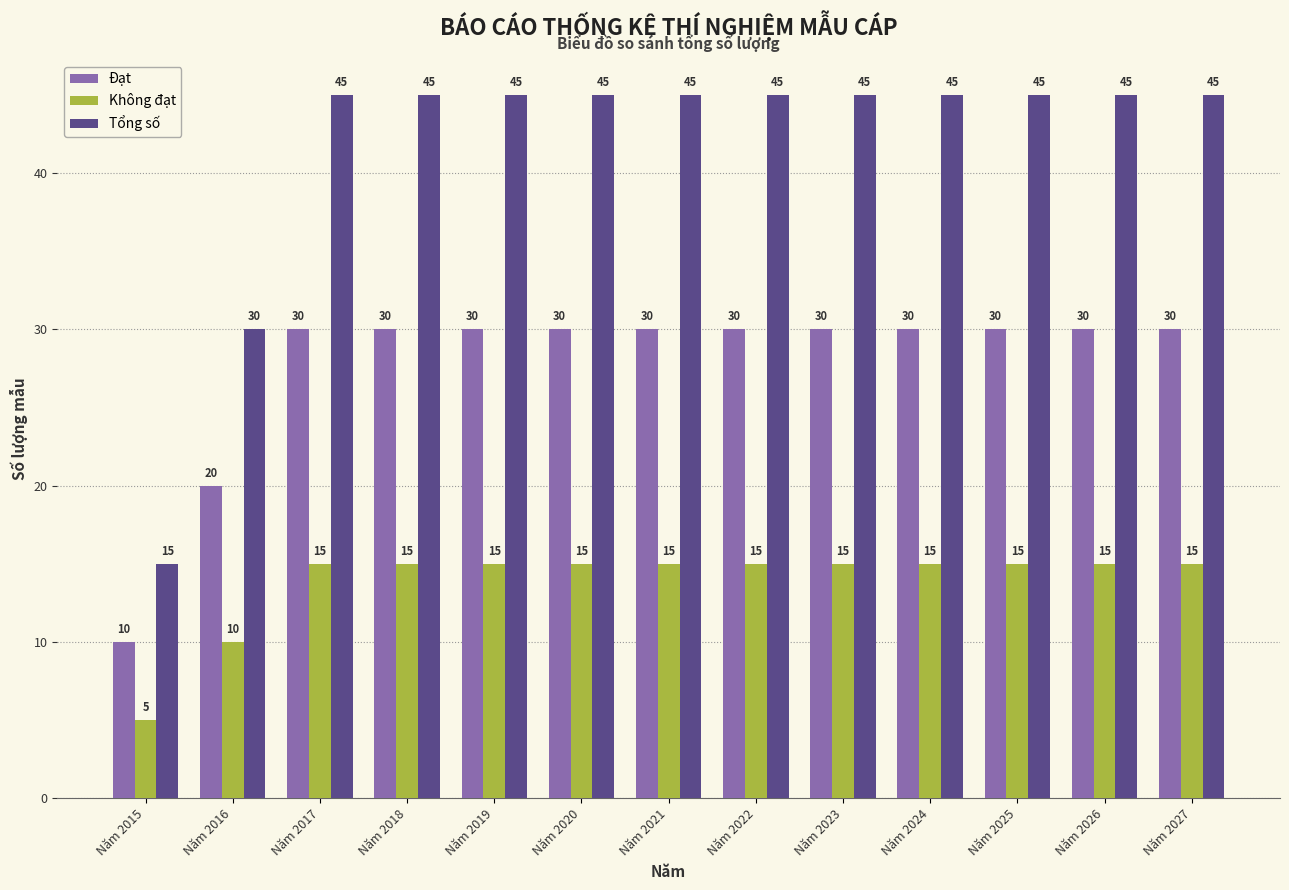

Rank the series by their average value, from highest to lowest.

Tổng số, Đạt, Không đạt